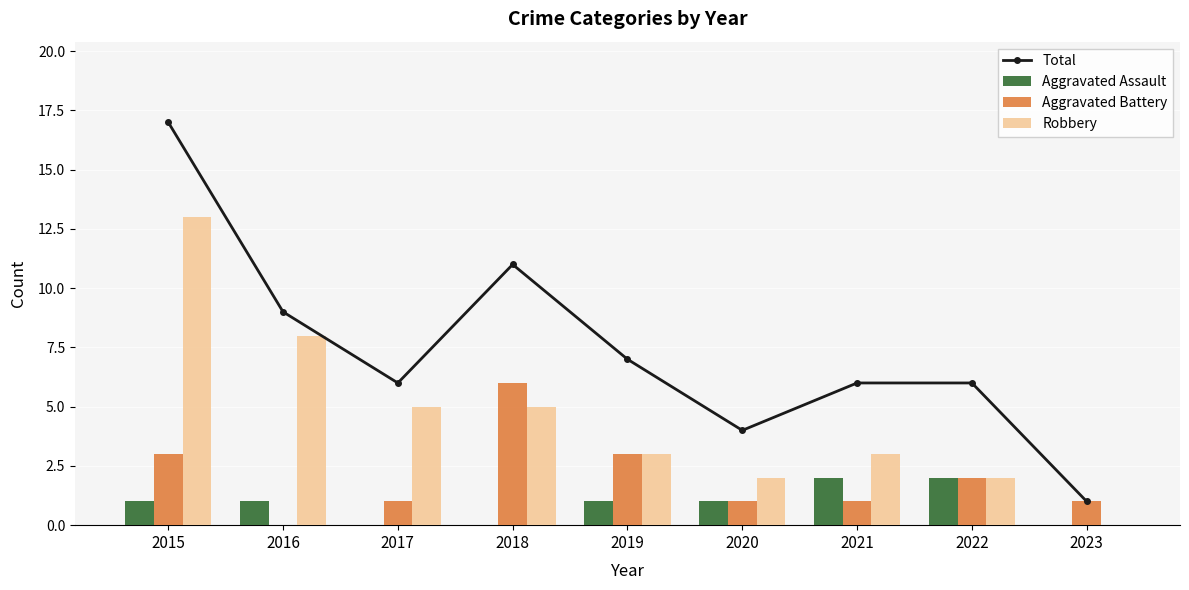

List the series in order of their peak value, highest first.

Total, Robbery, Aggravated Battery, Aggravated Assault